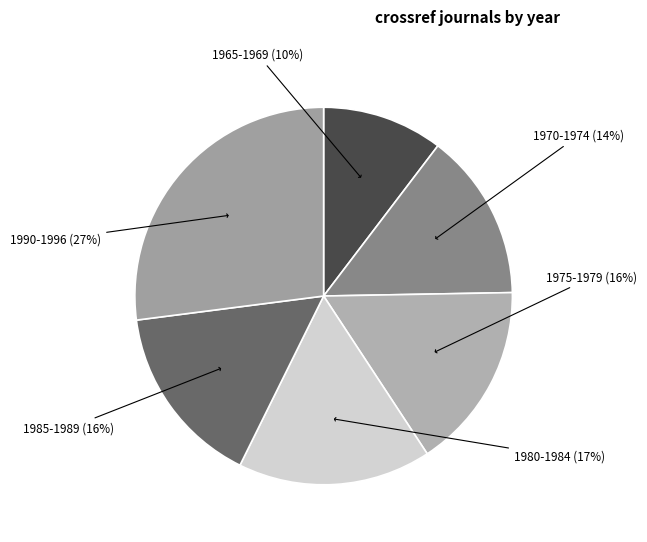

How many segments does this pie chart have?

6